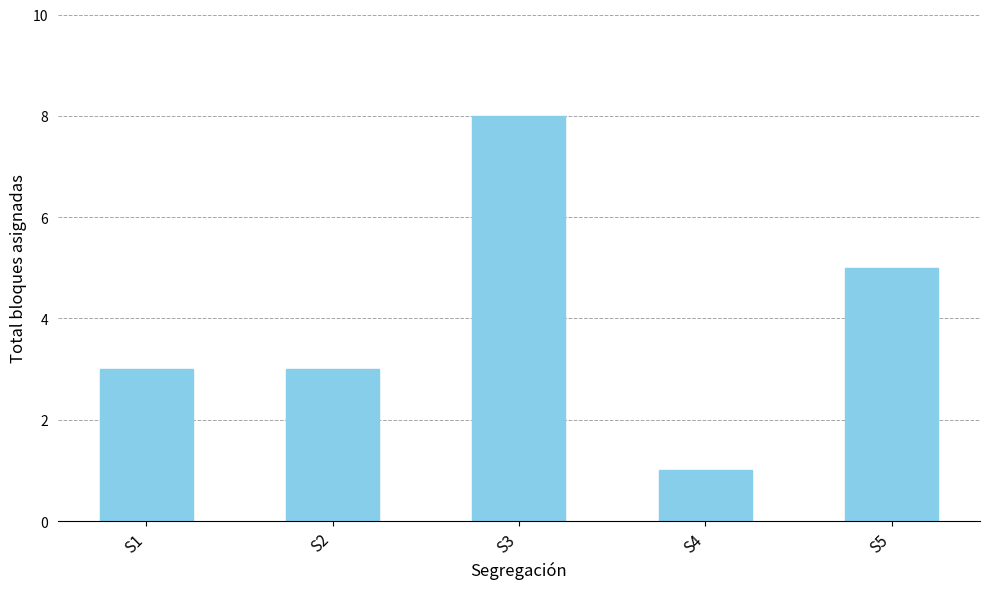

What is the greatest value displayed?

8